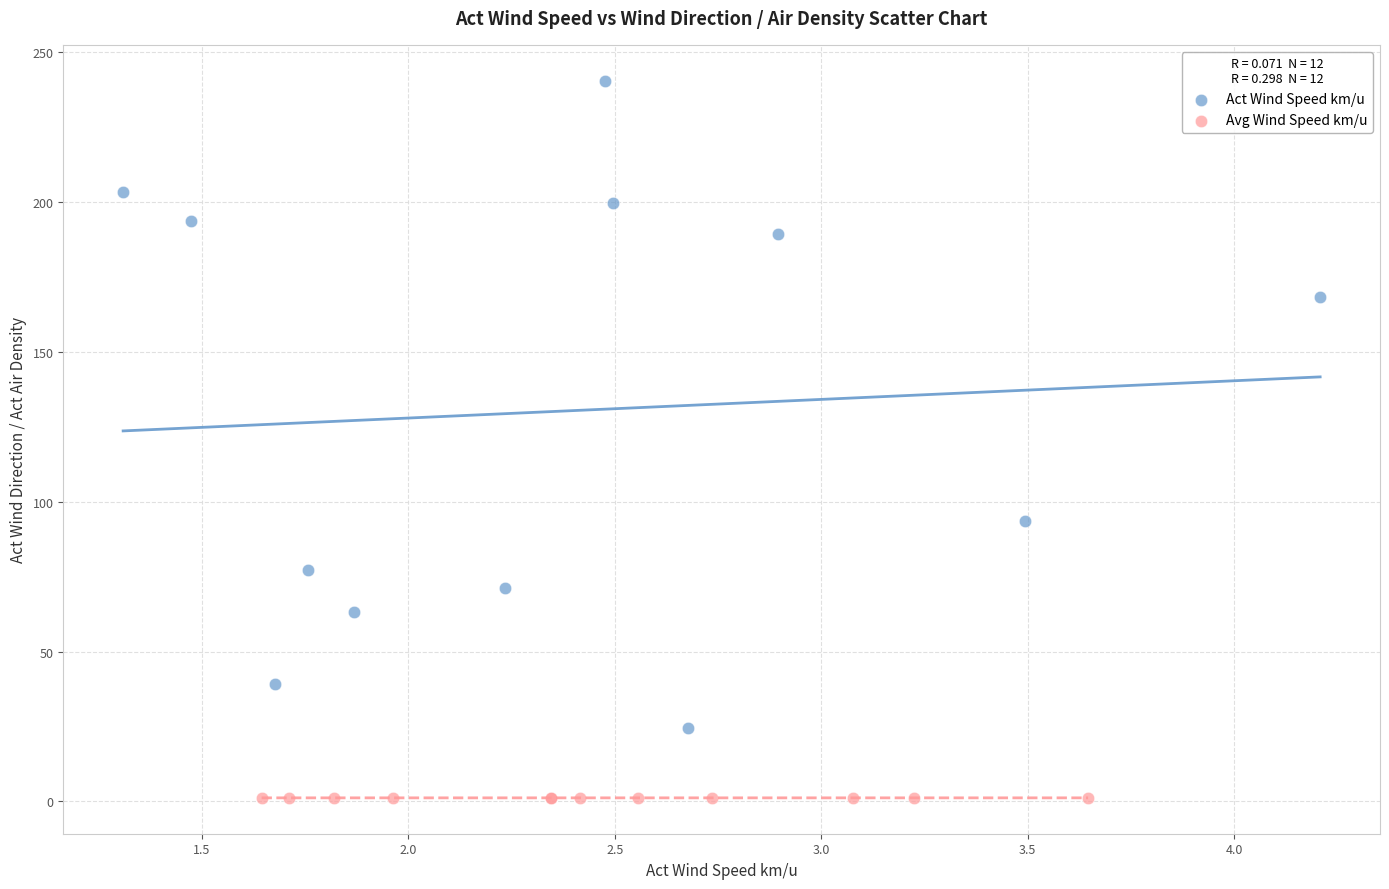

Which series reaches the minimum Y coordinate?

Avg Wind Speed km/u